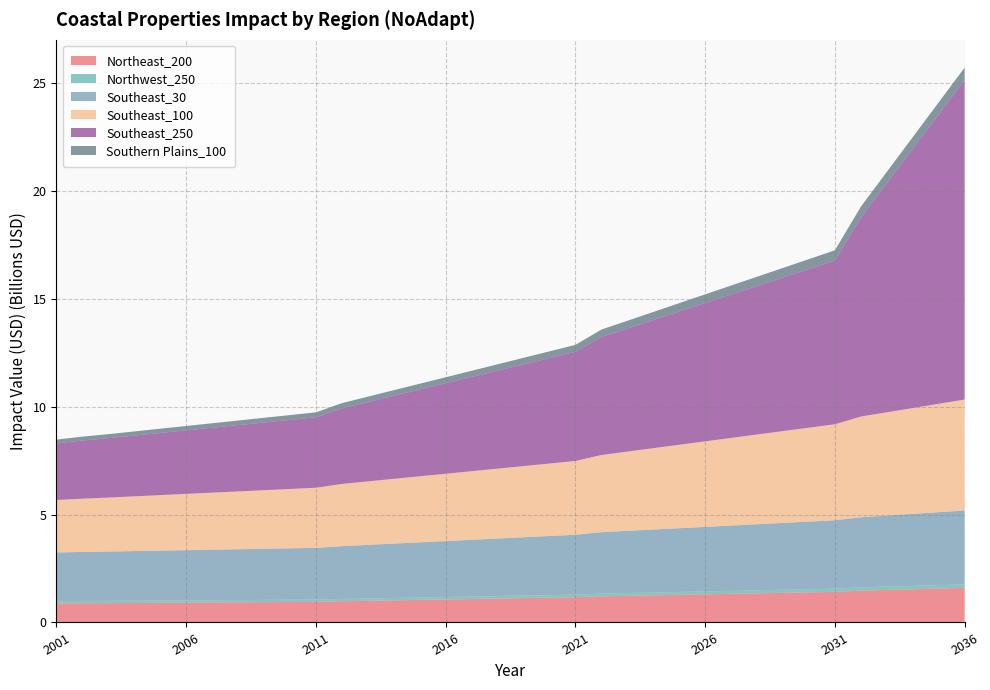

Reading left to right, what are all the values shown in this chart?

Northeast_200: 2001=883385268.6	2002=891459698.1	2003=898066049.5	2004=905406440.0	2005=912746830.4	2006=920087220.9	2007=927427611.4	2008=934768001.8	2009=942108392.3	2010=949448782.7	2011=956789173.2	2012=984690062.2	2013=1005250560.9	2014=1025811059.4	2015=1046371558.0	2016=1066932056.6	2017=1087492555.2	2018=1108053053.8	2019=1128613552.4	2020=1149174051.0	2021=1169734549.6	2022=1213196821.2	2023=1236098594.3	2024=1259000367.3	2025=1281902140.3	2026=1304803913.3	2027=1327705686.4	2028=1350607459.4	2029=1373509232.4	2030=1396411005.5	2031=1419312778.5	2032=1474334940.4	2033=1506455329.3	2034=1538575718.2	2035=1570696107.0	2036=1602816495.9
Northwest_250: 2001=104139110.0	2002=104001386.2	2003=103888703.0	2004=103763499.5	2005=103638296.0	2006=103513092.4	2007=103387888.9	2008=103262685.4	2009=103137481.9	2010=103012278.3	2011=102887074.8	2012=104463755.1	2013=106165638.9	2014=107867522.7	2015=109569406.5	2016=111271290.2	2017=112973174.0	2018=114675057.8	2019=116376941.6	2020=118078825.4	2021=119780709.2	2022=123909838.5	2023=126337084.1	2024=128764329.7	2025=131191575.2	2026=133618820.8	2027=136046066.3	2028=138473311.9	2029=140900557.5	2030=143327803.0	2031=145755048.6	2032=151455964.9	2033=154729635.7	2034=158003306.4	2035=161276977.1	2036=164550647.9
Southeast_30: 2001=2256170599.8	2002=2271628245.6	2003=2284275410.3	2004=2298327815.6	2005=2312380220.8	2006=2326432626.1	2007=2340485031.3	2008=2354537436.6	2009=2368589841.9	2010=2382642247.1	2011=2396694652.4	2012=2447116763.9	2013=2483486470.2	2014=2519856176.5	2015=2556225882.8	2016=2592595589.1	2017=2628965295.4	2018=2665335001.7	2019=2701704708.0	2020=2738074414.3	2021=2774444120.6	2022=2846705229.3	2023=2882596631.8	2024=2918488034.2	2025=2954379436.7	2026=2990270839.1	2027=3026162241.6	2028=3062053644.0	2029=3097945046.4	2030=3133836448.9	2031=3169727851.3	2032=3248805668.4	2033=3291992083.0	2034=3335178497.7	2035=3378364912.3	2036=3421551326.9
Southeast_100: 2001=2429126607.0	2002=2468412422.0	2003=2500555361.6	2004=2536269738.8	2005=2571984116.1	2006=2607698493.4	2007=2643412870.7	2008=2679127248.0	2009=2714841625.3	2010=2750556002.6	2011=2786270379.9	2012=2881631635.0	2013=2941278512.8	2014=3000925390.7	2015=3060572268.5	2016=3120219146.3	2017=3179866024.2	2018=3239512902.0	2019=3299159779.9	2020=3358806657.7	2021=3418453535.6	2022=3575216547.8	2023=3672332682.2	2024=3769448816.6	2025=3866564951.0	2026=3963681085.4	2027=4060797219.8	2028=4157913354.2	2029=4255029488.6	2030=4352145623.0	2031=4449261757.4	2032=4665359027.0	2033=4784340162.2	2034=4903321297.4	2035=5022302432.7	2036=5141283567.9
Southeast_250: 2001=2623513755.8	2002=2694069929.9	2003=2751797708.8	2004=2815939685.2	2005=2880081661.7	2006=2944223638.2	2007=3008365614.7	2008=3072507591.2	2009=3136649567.7	2010=3200791544.2	2011=3264933520.7	2012=3501788670.3	2013=3674501843.4	2014=3847215016.5	2015=4019928189.6	2016=4192641362.7	2017=4365354535.8	2018=4538067708.9	2019=4710780882.0	2020=4883494055.1	2021=5056207228.2	2022=5464697477.2	2023=5700474553.1	2024=5936251629.1	2025=6172028705.0	2026=6407805781.0	2027=6643582856.9	2028=6879359932.9	2029=7115137008.8	2030=7350914084.8	2031=7586691160.7	2032=9217752421.8	2033=10613036607.0	2034=12008320792.2	2035=13403604977.4	2036=14798889162.6
Southern Plains_100: 2001=175827937.3	2002=181583512.9	2003=186292620.1	2004=191524961.5	2005=196757302.8	2006=201989644.2	2007=207221985.6	2008=212454326.9	2009=217686668.3	2010=222919009.7	2011=228151351.1	2012=242362290.3	2013=251340888.3	2014=260319486.2	2015=269298084.1	2016=278276682.0	2017=287255279.9	2018=296233877.9	2019=305212475.8	2020=314191073.7	2021=323169671.6	2022=346186003.9	2023=360223738.3	2024=374261472.6	2025=388299207.0	2026=402336941.3	2027=416374675.7	2028=430412410.0	2029=444450144.4	2030=458487878.7	2031=472525613.1	2032=505265267.6	2033=523967187.7	2034=542669107.8	2035=561371027.9	2036=580072948.0